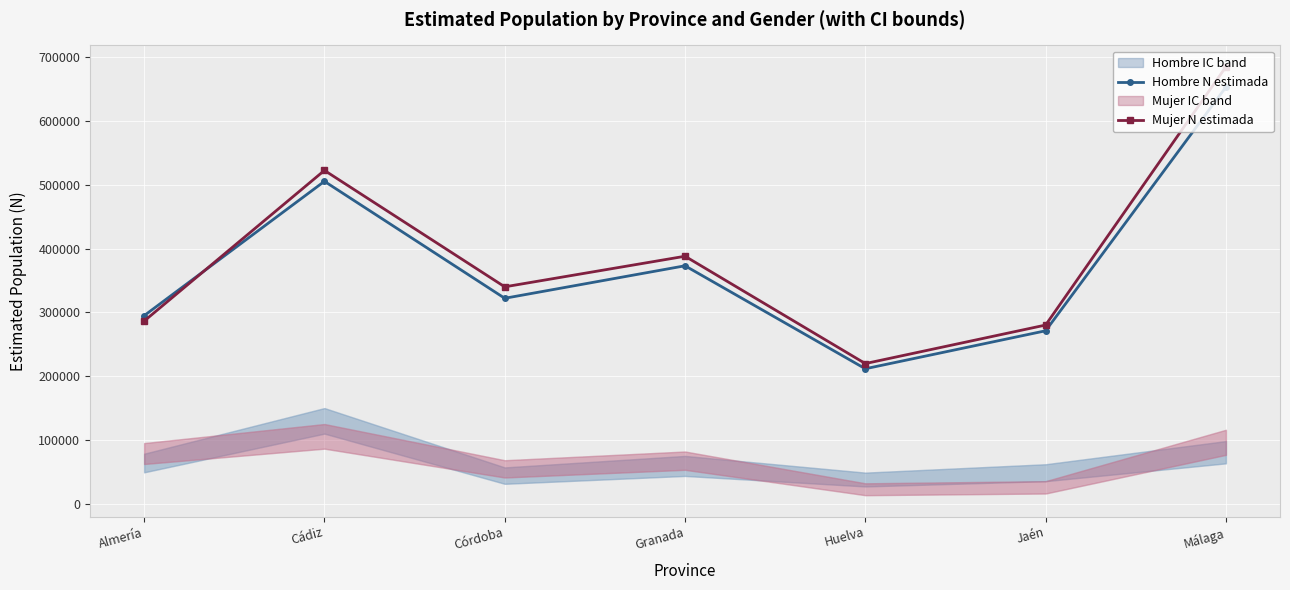

The Hombre N estimada series shows 373017 at Granada. True or false?

True